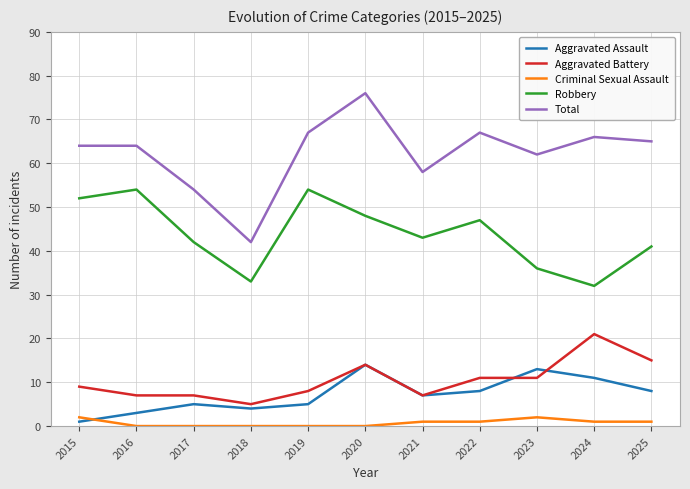

Reading left to right, list all the values displayed in this chart.

Aggravated Assault: 2015=1	2016=3	2017=5	2018=4	2019=5	2020=14	2021=7	2022=8	2023=13	2024=11	2025=8
Aggravated Battery: 2015=9	2016=7	2017=7	2018=5	2019=8	2020=14	2021=7	2022=11	2023=11	2024=21	2025=15
Criminal Sexual Assault: 2015=2	2016=0	2017=0	2018=0	2019=0	2020=0	2021=1	2022=1	2023=2	2024=1	2025=1
Robbery: 2015=52	2016=54	2017=42	2018=33	2019=54	2020=48	2021=43	2022=47	2023=36	2024=32	2025=41
Total: 2015=64	2016=64	2017=54	2018=42	2019=67	2020=76	2021=58	2022=67	2023=62	2024=66	2025=65